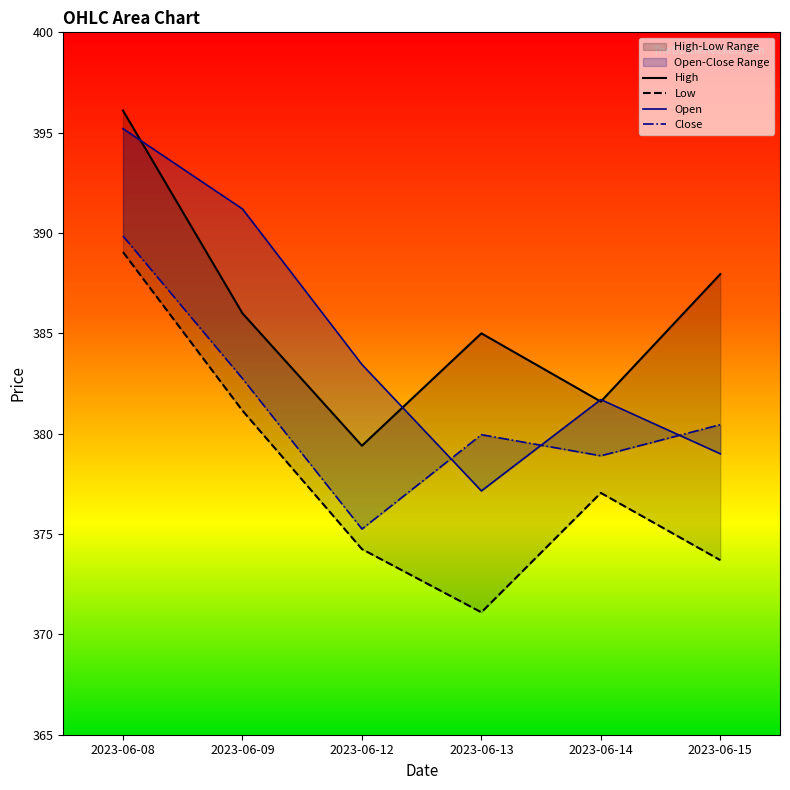

Where is the first local minimum for Low?

2023-06-13